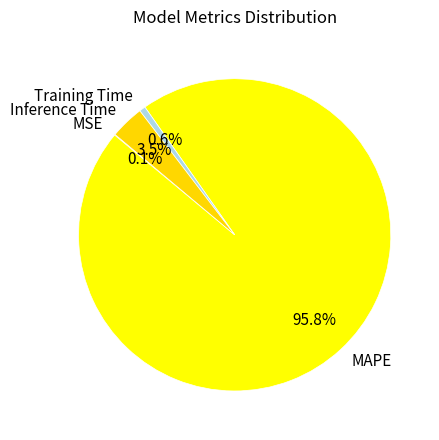

How much of the chart is everything except Training Time?

99.4%